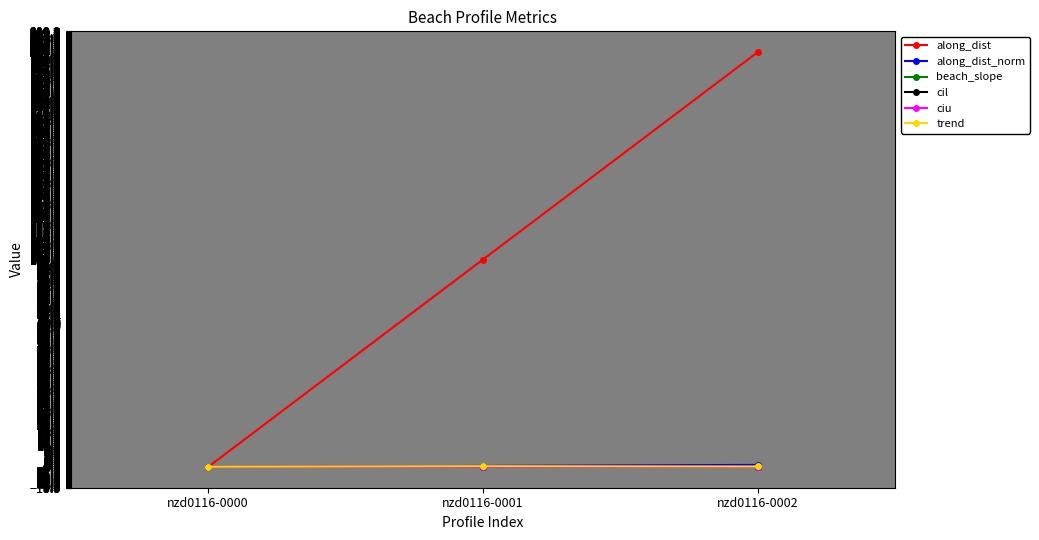

The value of along_dist at nzd0116-0001 is 100.0. True or false?

True